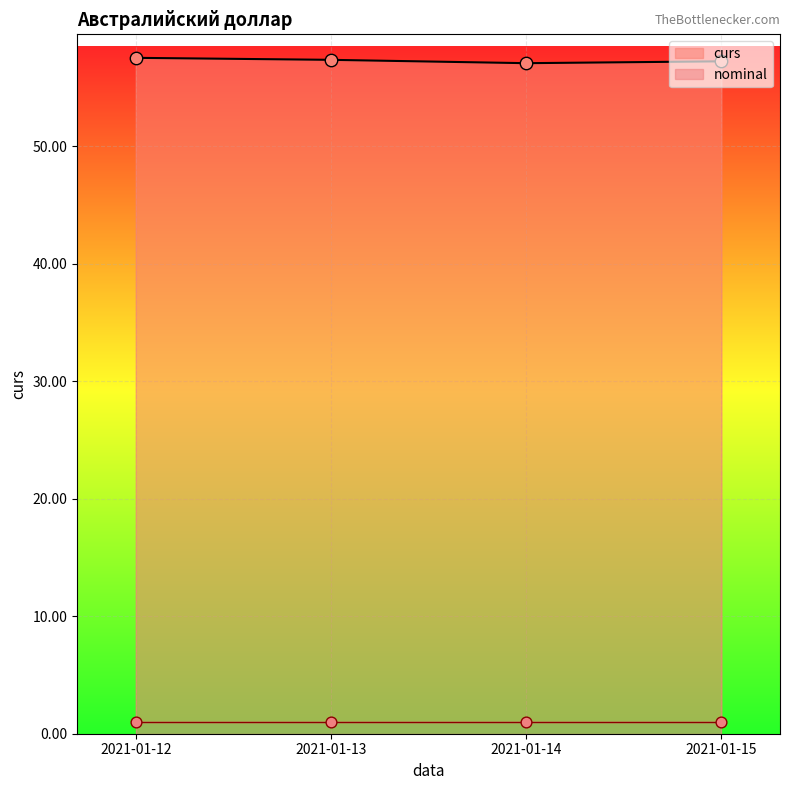

Between 2021-01-15 and 2021-01-12, which is larger?

2021-01-12